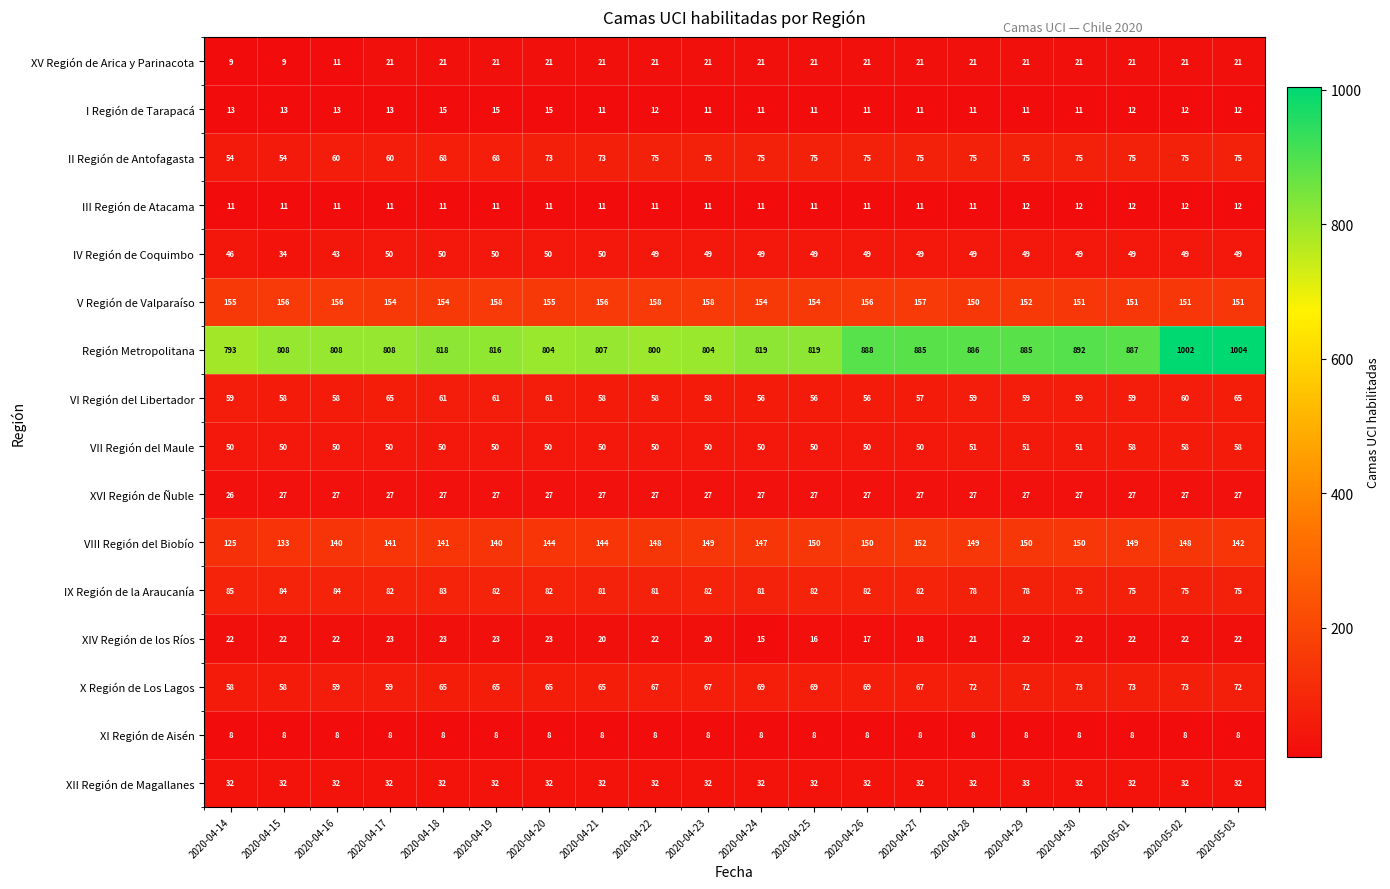

True or false: VIII Región del Biobío has a value of 212 at 2020-04-28.

False